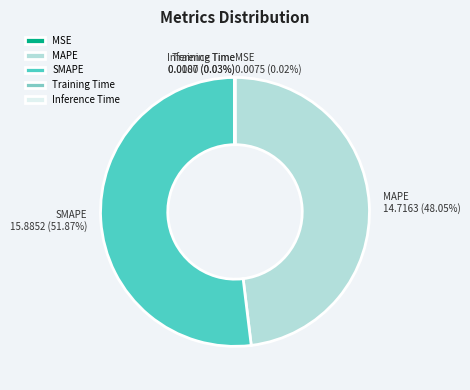

What is the majority slice?

SMAPE